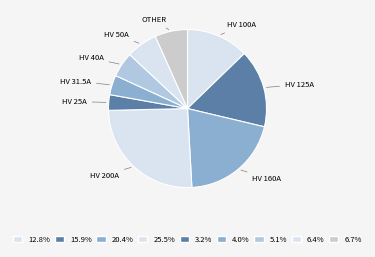

Count the number of slices in the pie.

9